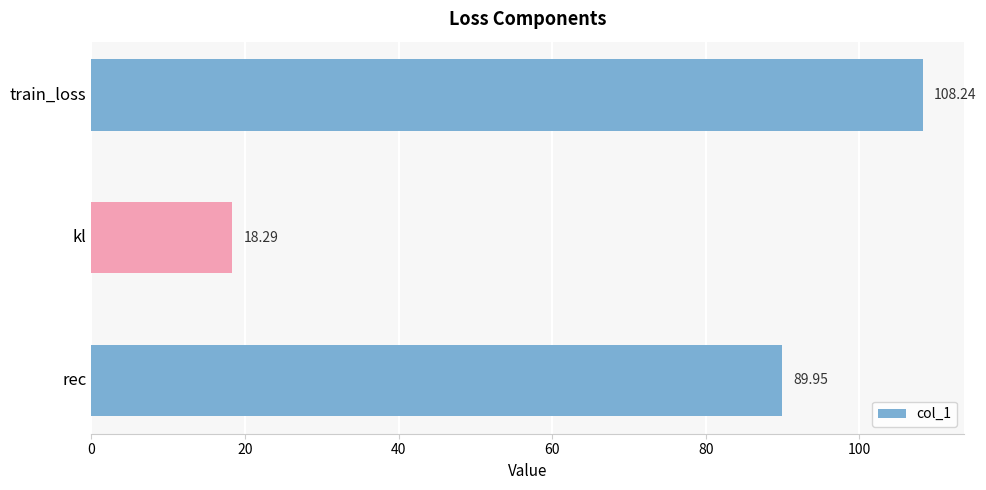

Which has a higher value, kl or rec?

rec